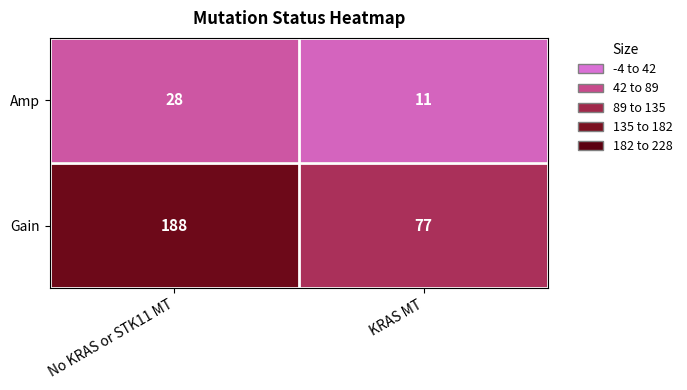

True or false: Amp has a value of 11 at KRAS MT.

True